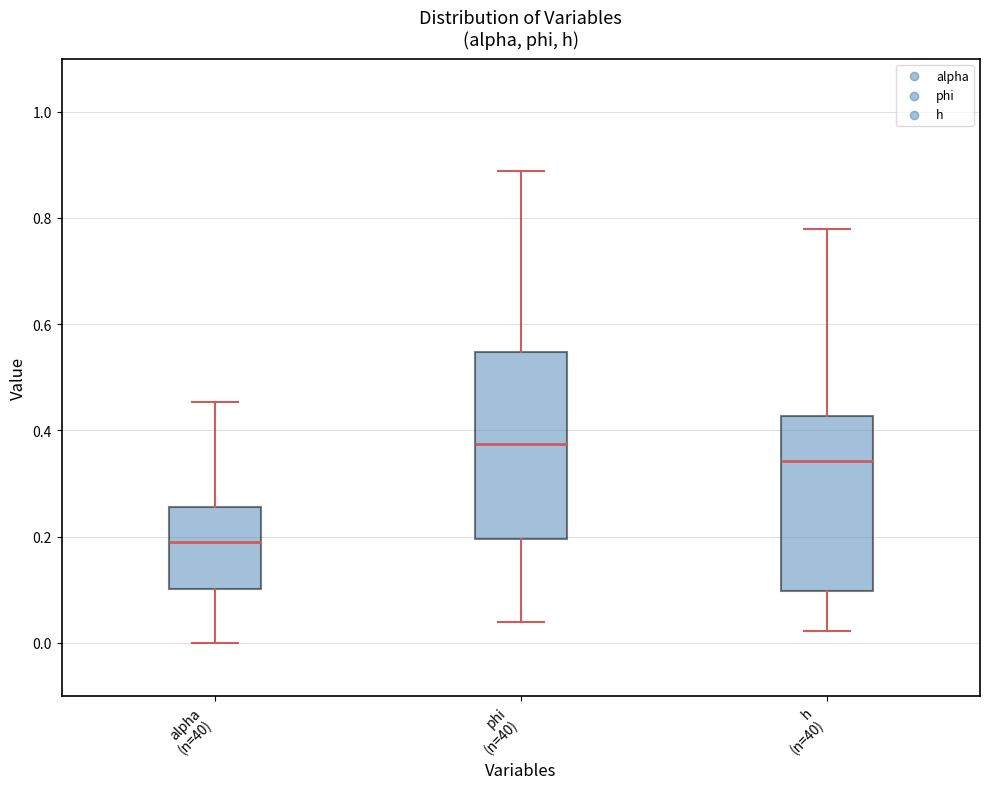

Reading left to right, read every box against the y-axis: the position of its median line, the range the box covers, and the ends of its whiskers. The values are not printed on the chart, so give them approximately, as read against the axis.

alpha (n=40): median 0.20, box 0.10 to 0.26, whiskers 0.00 to 0.46
phi (n=40): median 0.38, box 0.20 to 0.54, whiskers 0.04 to 0.88
h (n=40): median 0.34, box 0.10 to 0.42, whiskers 0.02 to 0.78